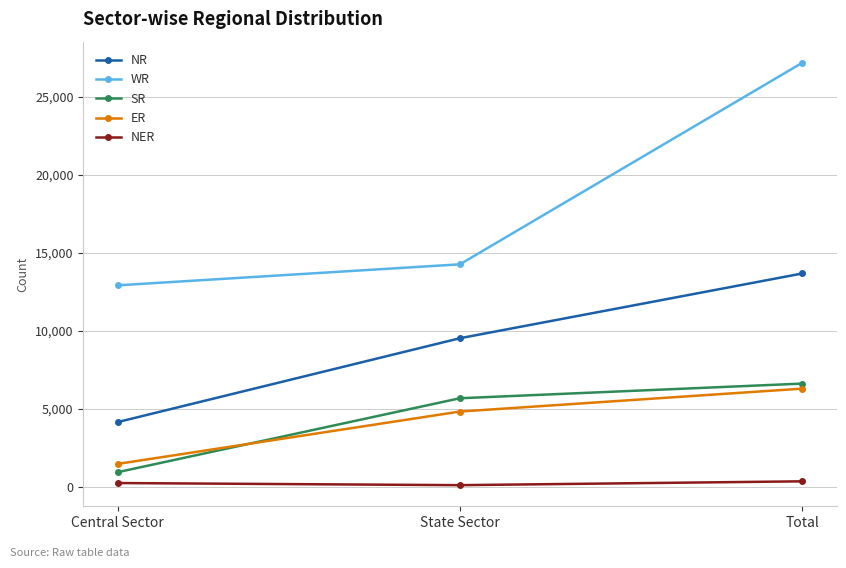

What is the greatest value displayed?

27189